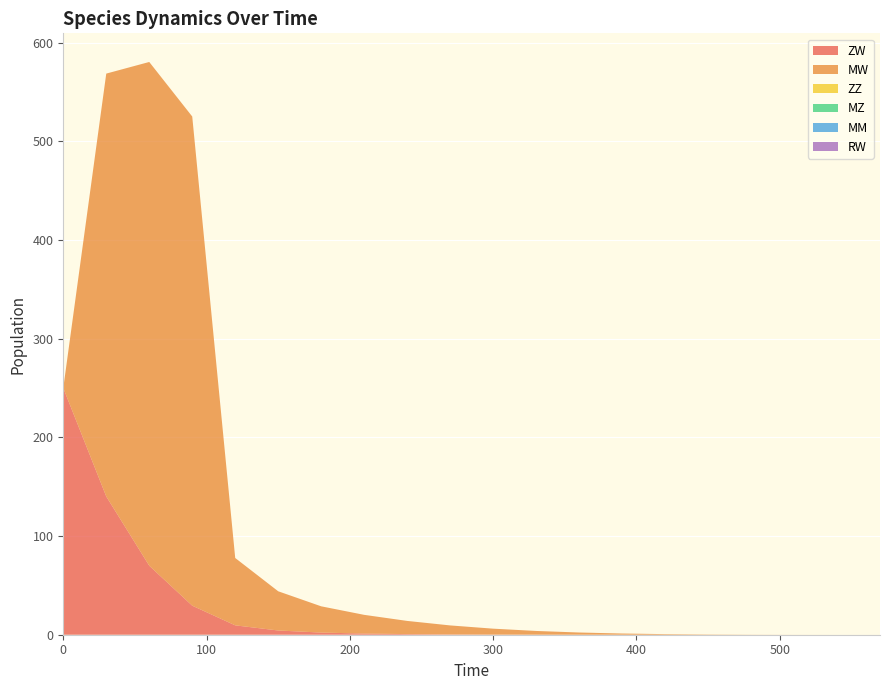

Reading left to right, transcribe all the data shown in this chart.

ZW: 0=250.0	30=140.1	60=69.9	90=29.4	120=9.5	150=4.3	180=2.2	210=1.2	240=0.6	270=0.3	300=0.2	330=0.1	360=0.0	390=0.0	420=0.0	450=0.0	480=0.0	510=0.0	540=0.0	570=0.0
MW: 0=0.0	30=428.5	60=510.5	90=495.7	120=68.2	150=39.7	180=26.6	210=18.9	240=13.4	270=9.1	300=6.0	330=3.7	360=2.2	390=1.2	420=0.6	450=0.3	480=0.1	510=0.0	540=0.0	570=0.0
ZZ: 0=0.0	30=0.0	60=0.0	90=0.0	120=0.0	150=0.0	180=0.0	210=0.0	240=0.0	270=0.0	300=0.0	330=0.0	360=0.0	390=0.0	420=0.0	450=0.0	480=0.0	510=0.0	540=0.0	570=0.0
MZ: 0=0.0	30=0.0	60=0.0	90=0.0	120=0.0	150=0.0	180=0.0	210=0.0	240=0.0	270=0.0	300=0.0	330=0.0	360=0.0	390=0.0	420=0.0	450=0.0	480=0.0	510=0.0	540=0.0	570=0.0
MM: 0=0.0	30=0.0	60=0.0	90=0.0	120=0.0	150=0.0	180=0.0	210=0.0	240=0.0	270=0.0	300=0.0	330=0.0	360=0.0	390=0.0	420=0.0	450=0.0	480=0.0	510=0.0	540=0.0	570=0.0
RW: 0=0.0	30=0.0	60=0.0	90=0.0	120=0.0	150=0.0	180=0.0	210=0.0	240=0.0	270=0.0	300=0.0	330=0.0	360=0.0	390=0.0	420=0.0	450=0.0	480=0.0	510=0.0	540=0.0	570=0.0